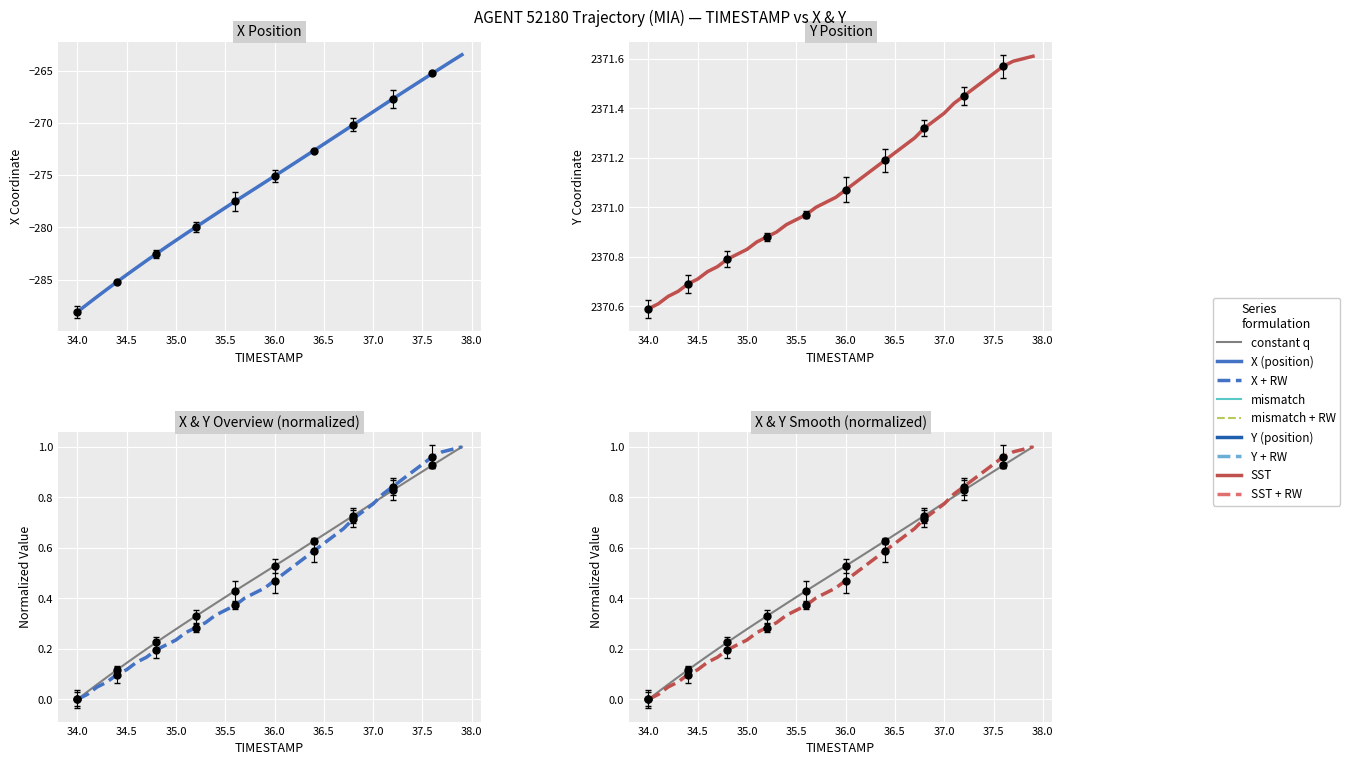

Is the value of Y at 18 greater than the value of X at 12?

Yes